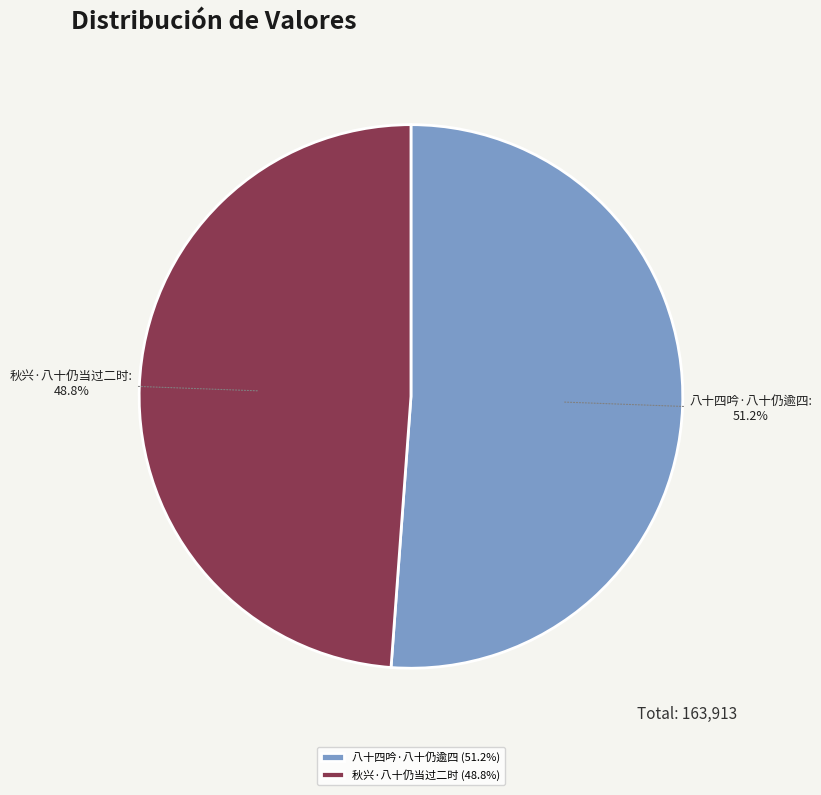

Which has a higher value, 八十四吟·八十仍逾四 or 秋兴·八十仍当过二时?

八十四吟·八十仍逾四